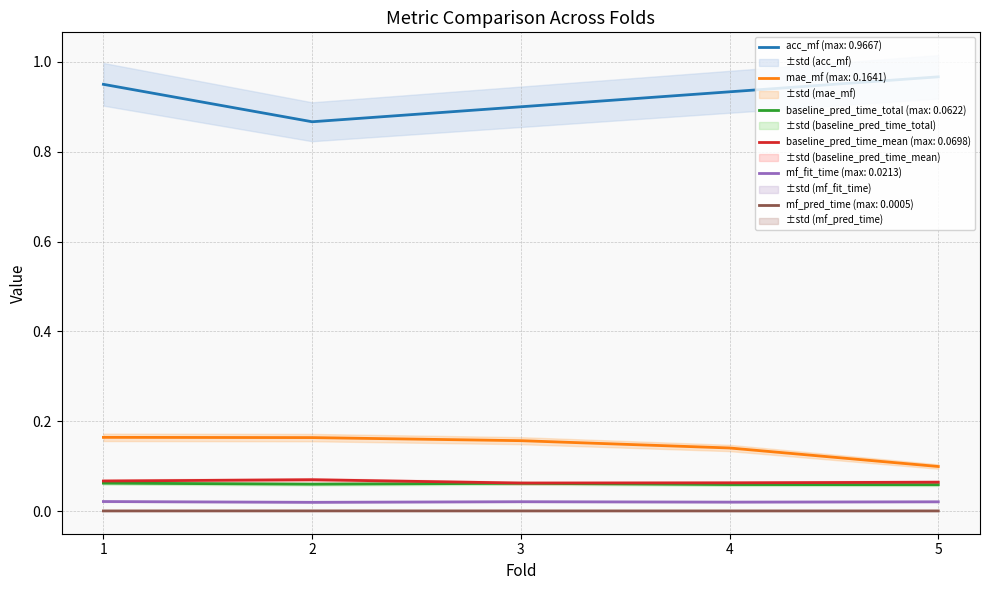

List the series in order of their peak value, highest first.

acc_mf, mae_mf, baseline_pred_time_mean, baseline_pred_time_total, mf_fit_time, mf_pred_time